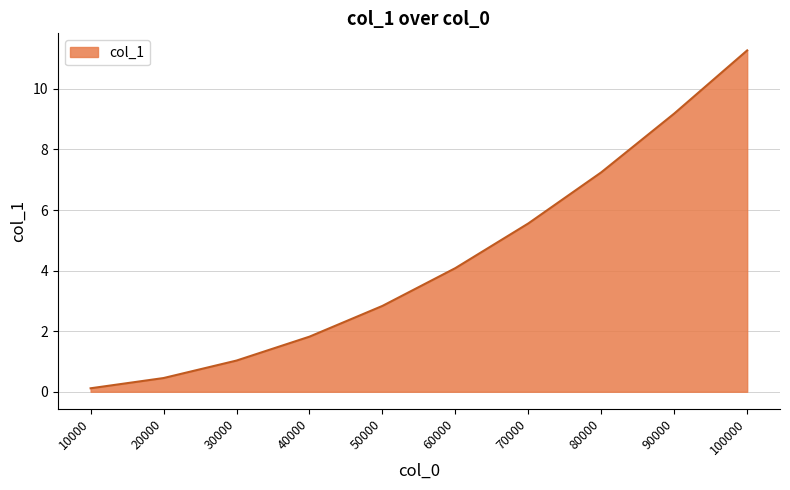

What is the greatest value displayed?

11.3